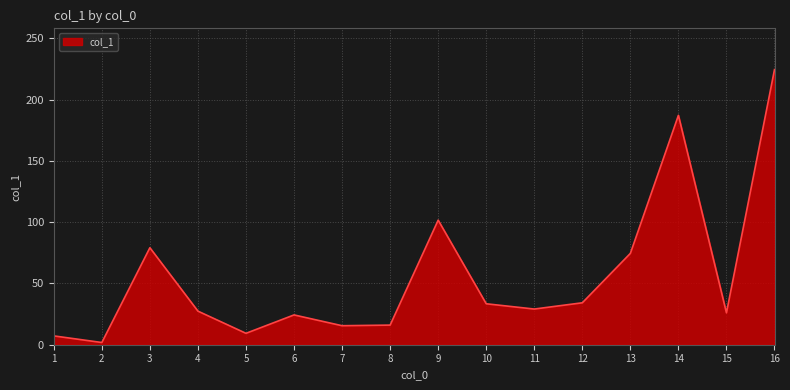

Is it true that the value at 14 is 187.1?

True